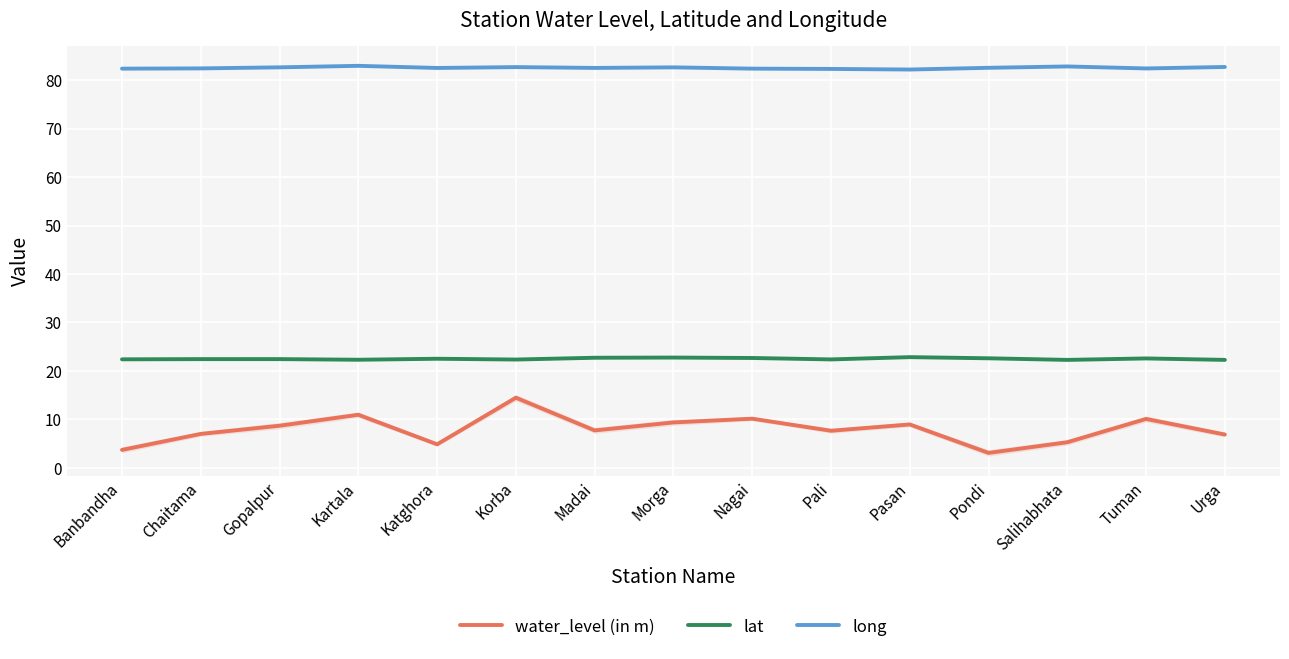

True or false: long and lat cross at least once.

False